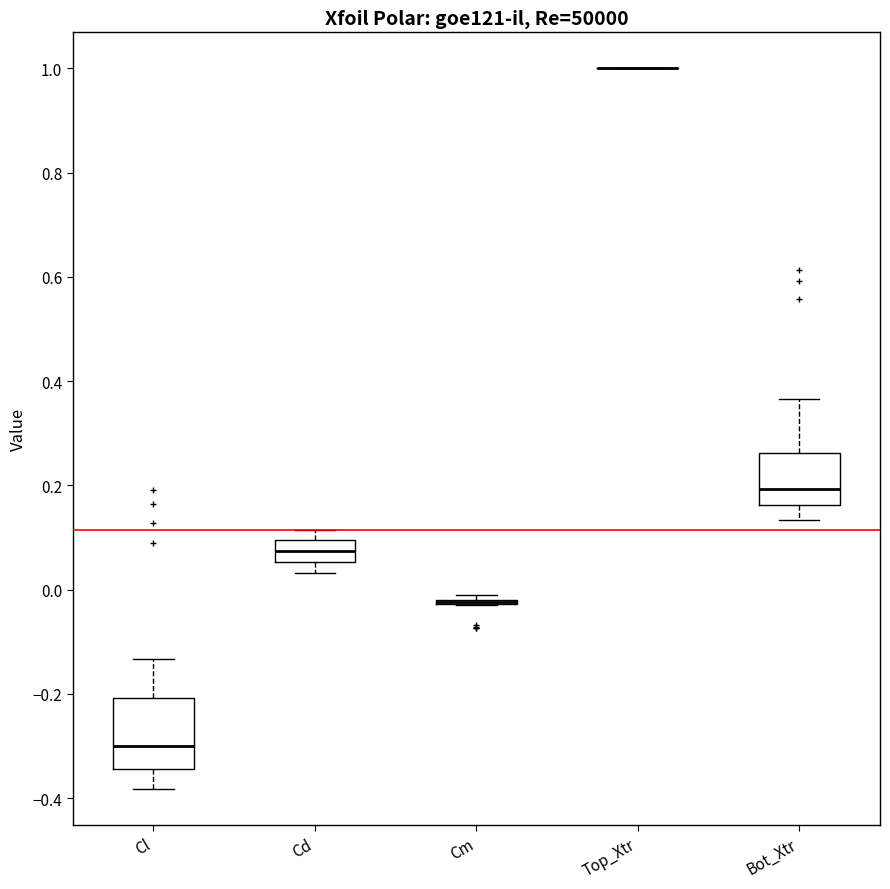

Where does the lower whisker of the box for Cl end on the y-axis? The values are not printed on the chart, so give them approximately, as read against the axis.

-0.38